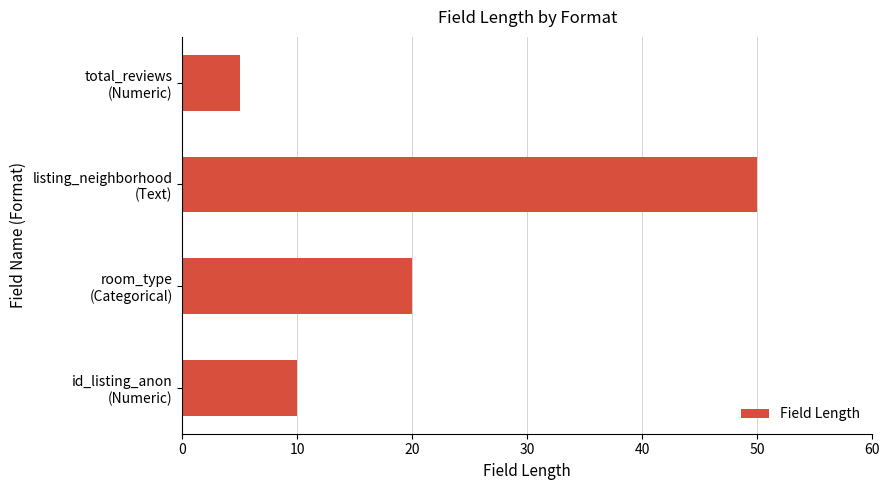

Rank the categories by value from highest to lowest.

listing_neighborhood
(Text), room_type
(Categorical), id_listing_anon
(Numeric), total_reviews
(Numeric)